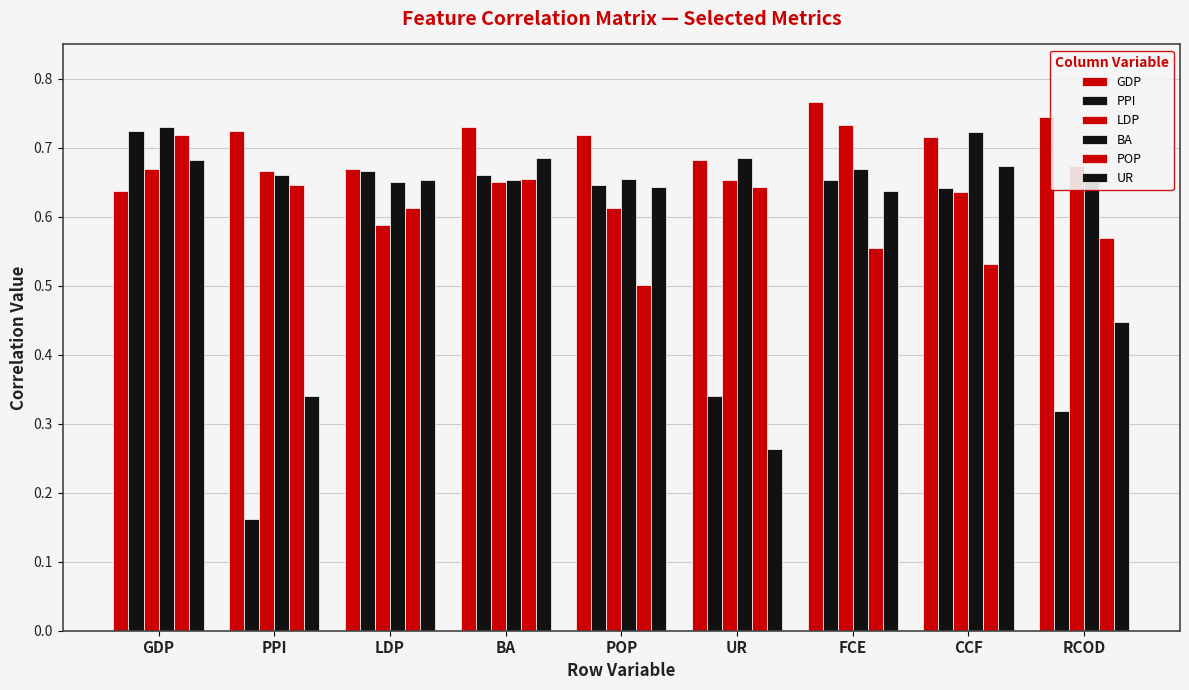

How many categories are shown in the chart?

9